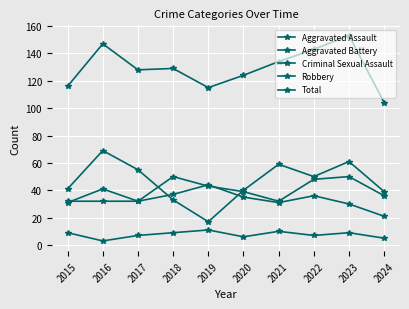

Reading right to left, extract all data points from this chart.

Aggravated Assault: 36	50	48	32	39	43	50	32	32	32
Aggravated Battery: 21	30	36	31	35	44	37	32	41	31
Criminal Sexual Assault: 5	9	7	10	6	11	9	7	3	9
Robbery: 39	61	50	59	40	17	33	55	69	41
Total: 104	153	143	134	124	115	129	128	147	116